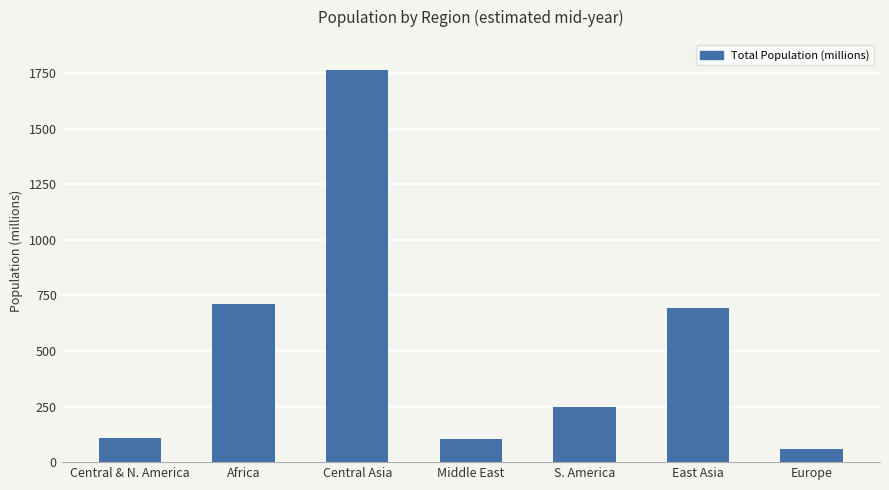

True or false: the data shows 109.3 at Central & N. America.

True